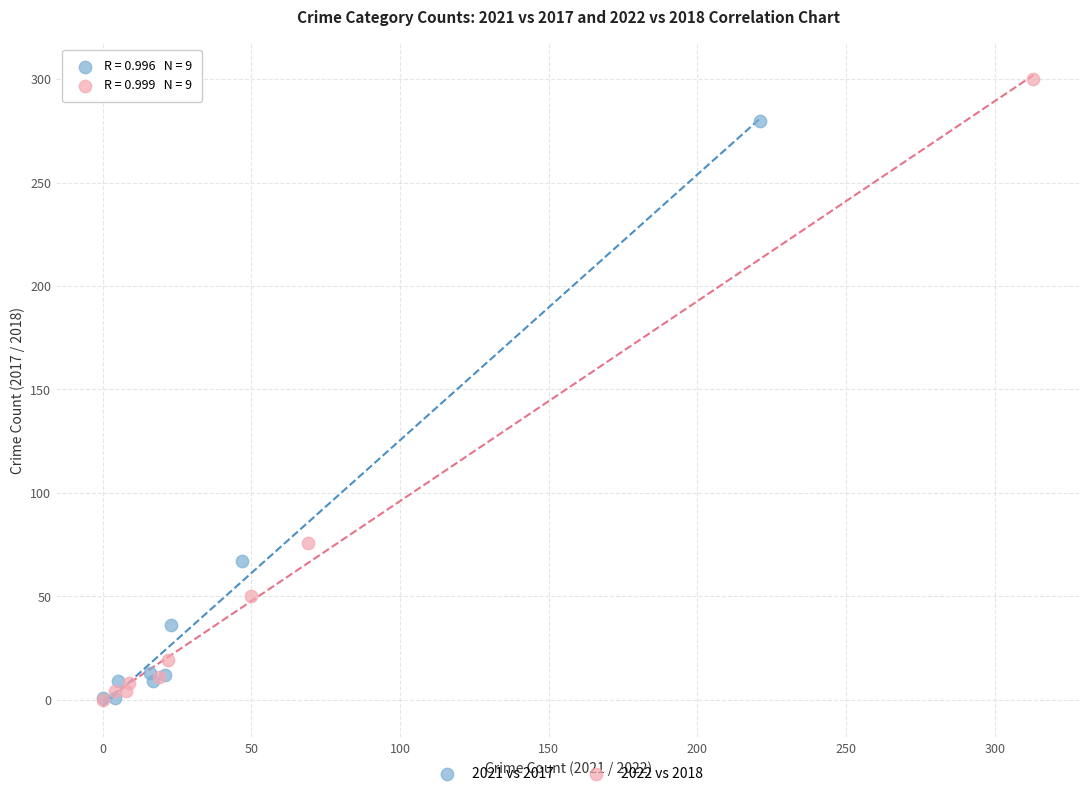

Which series has the largest Y range (max minus min)?

2022 vs 2018